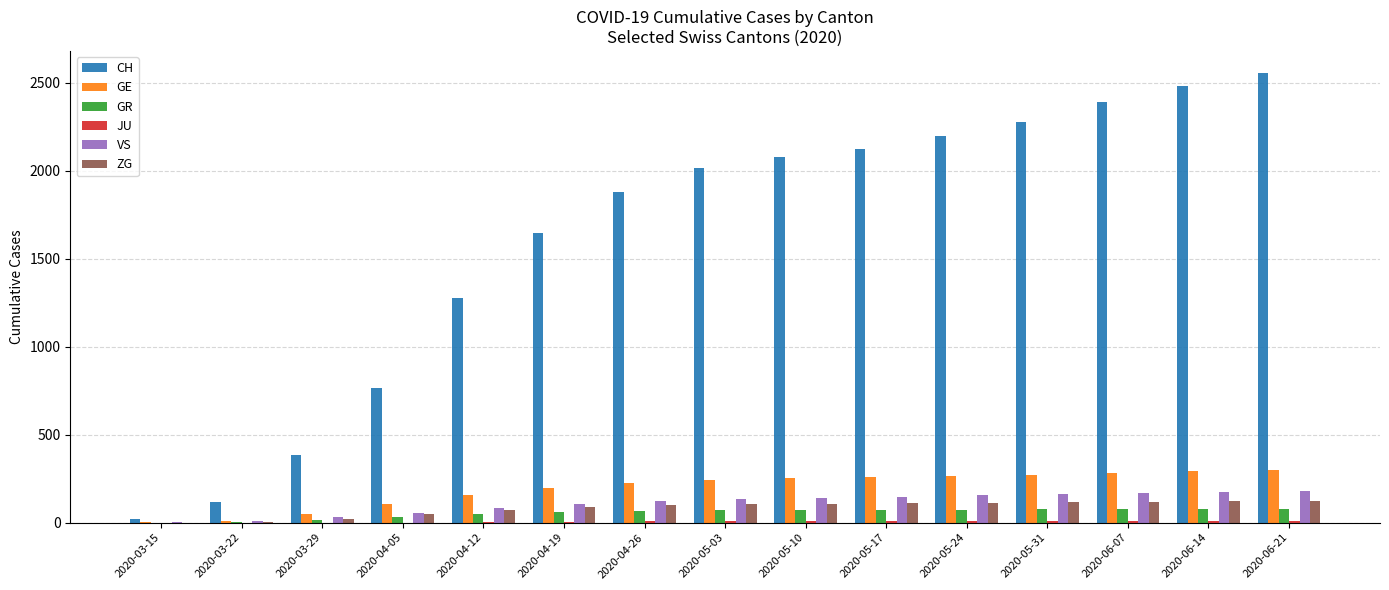

Which category has the highest value across all series?

2020-06-21